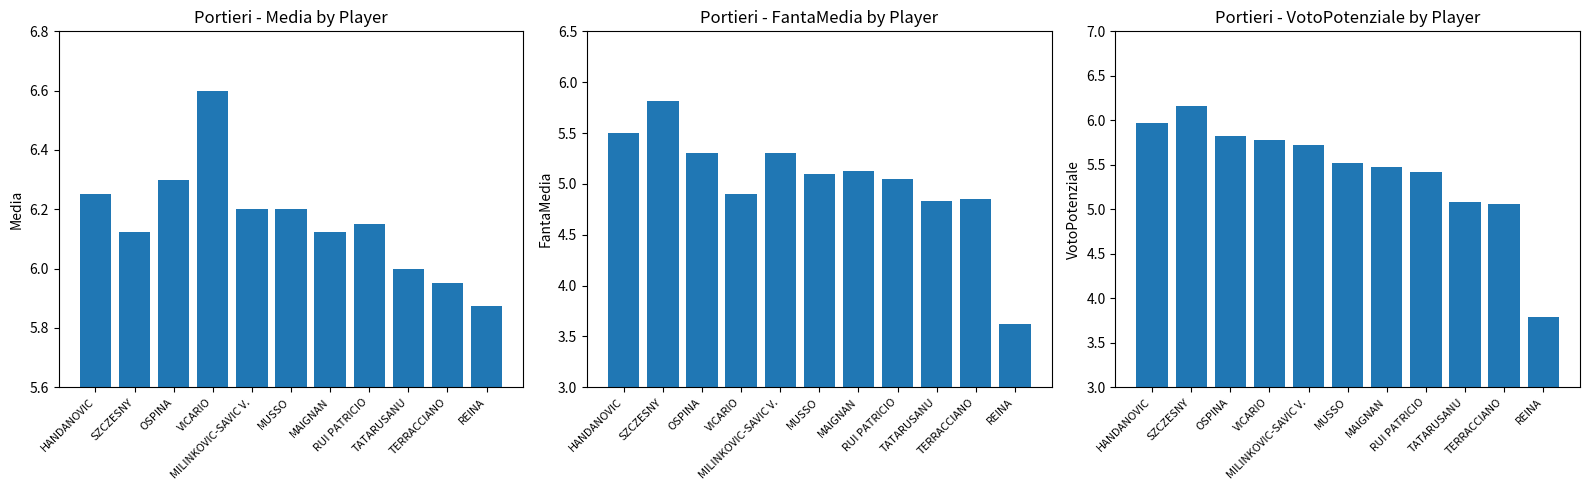

List the series in order of their overall mean, lowest first.

FantaMedia, VotoPotenziale, Media